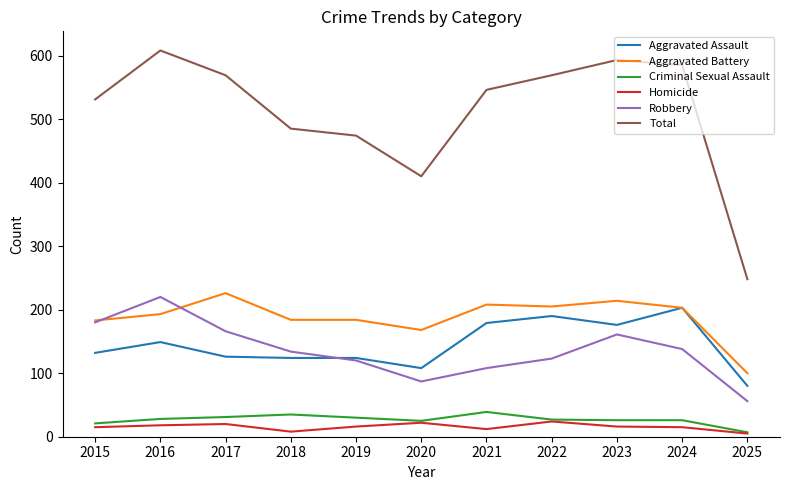

Rank the series at 2018 from highest to lowest value.

Total, Aggravated Battery, Robbery, Aggravated Assault, Criminal Sexual Assault, Homicide